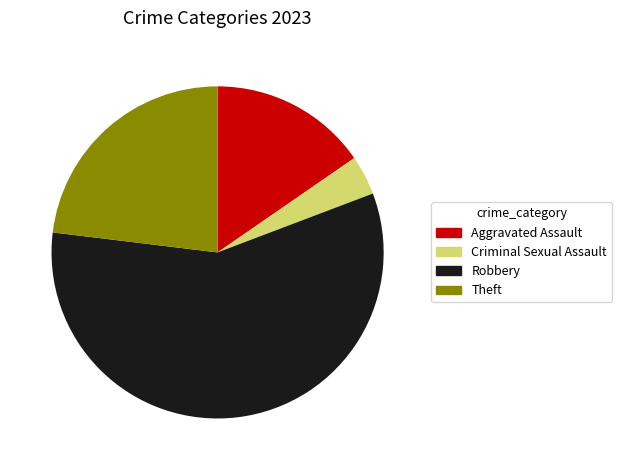

The Criminal Sexual Assault slice represents 4% of the pie. True or false?

True